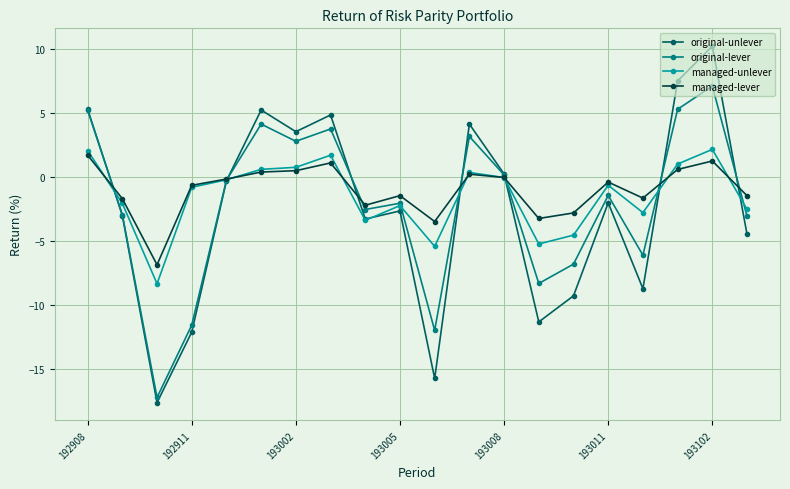

How many data points in original-lever are above -1?

9